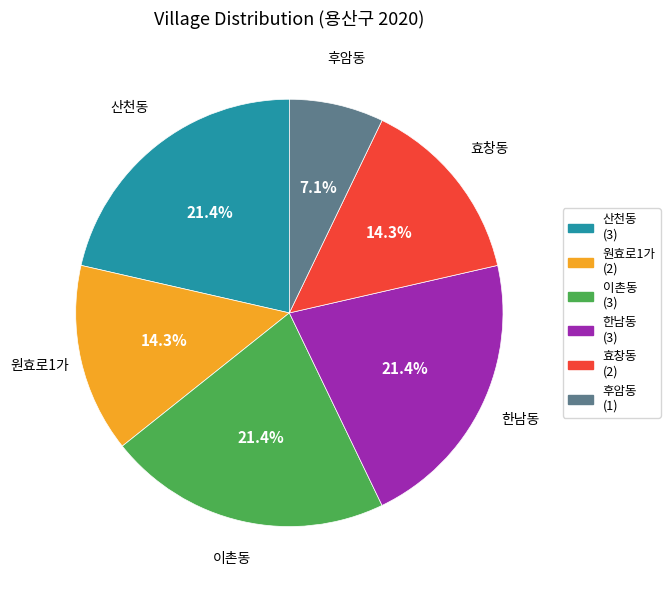

To the nearest percent, what is the average slice percentage?

17%